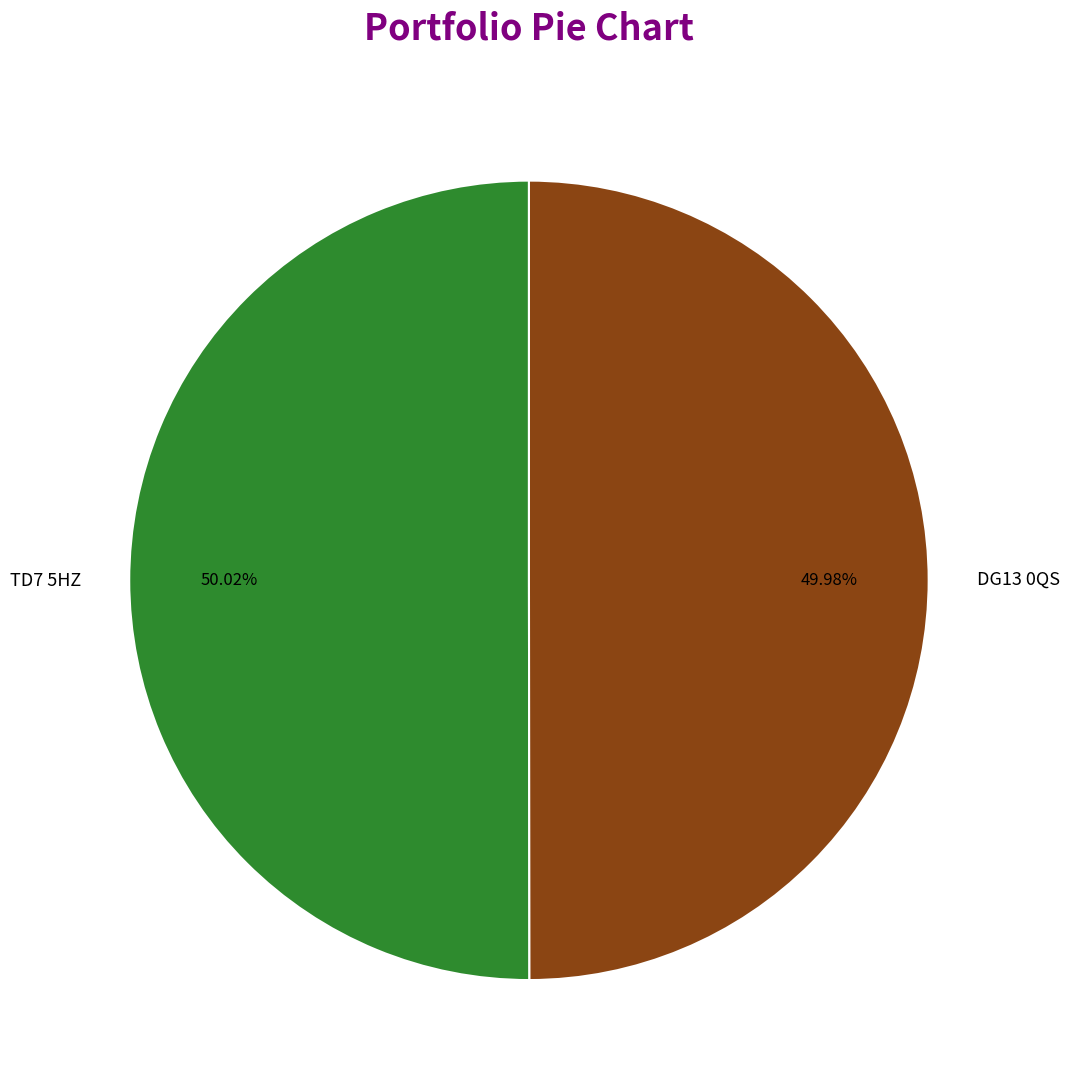

Do DG13 0QS and TD7 5HZ together represent more than half of the pie?

Yes